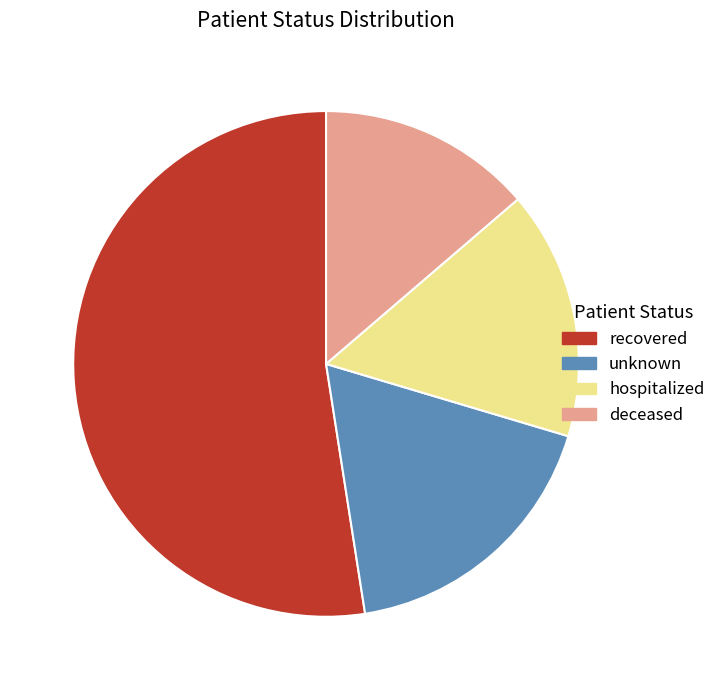

How many segments does this pie chart have?

4